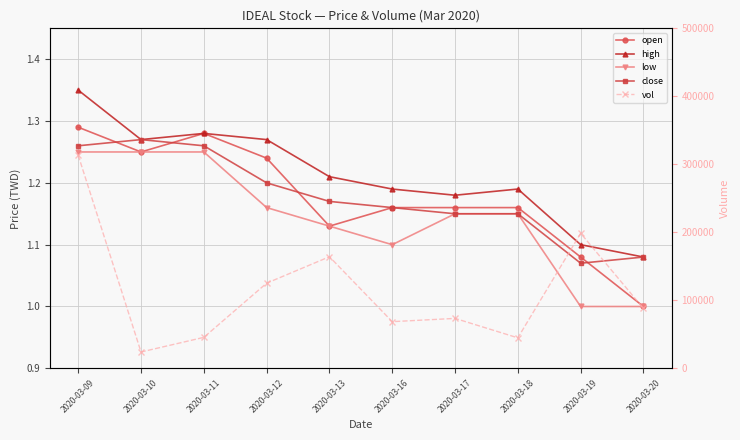

What is the value of the low point at the 9th from the left?

1.0